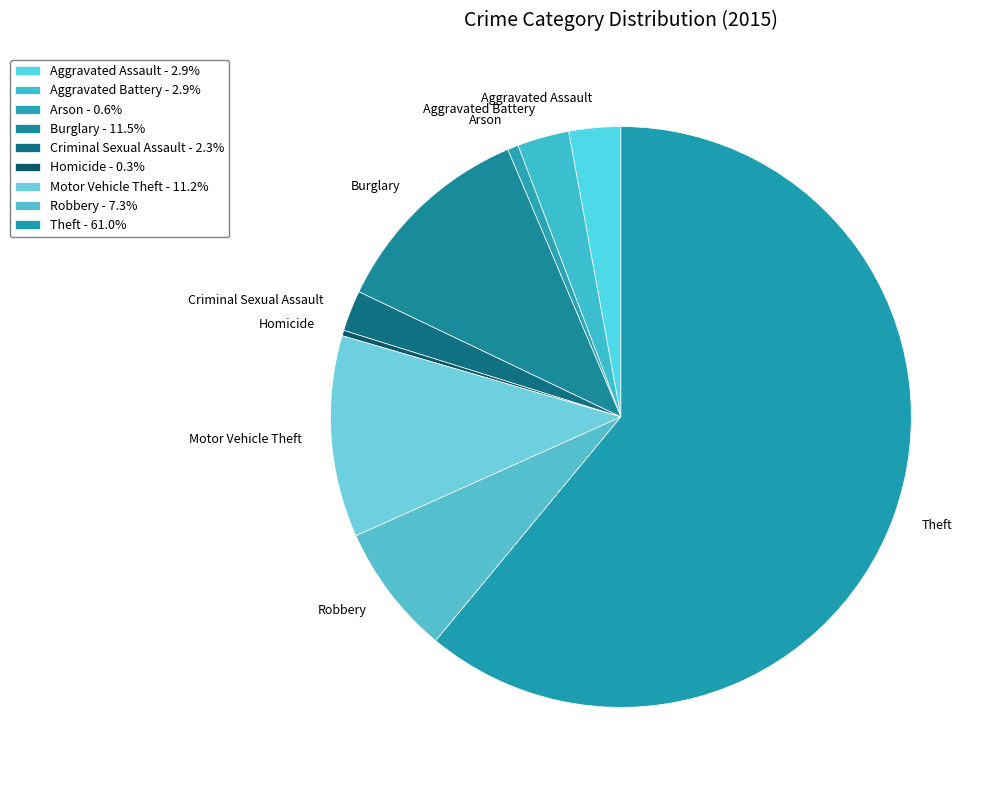

Do Aggravated Battery and Homicide together represent more than half of the pie?

No